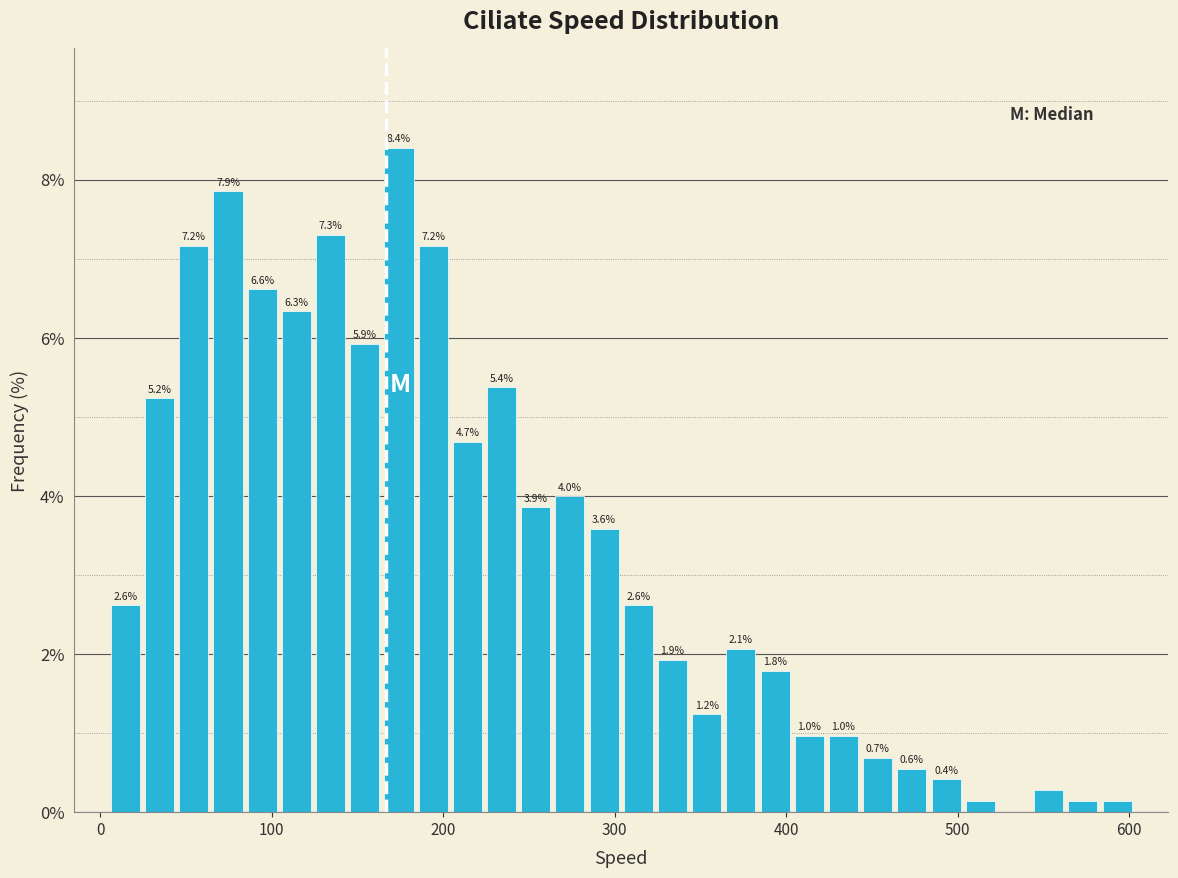

Around what value on the x-axis is the tallest bar? Give the approximate position of its centre, as read against the axis.

170